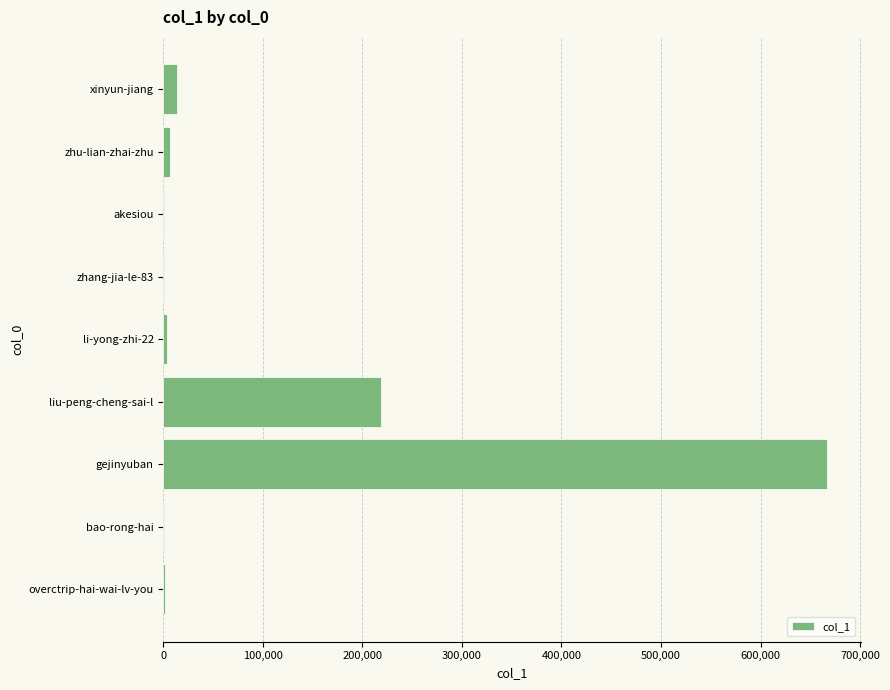

The chart shows a value of 462553 at gejinyuban. True or false?

False